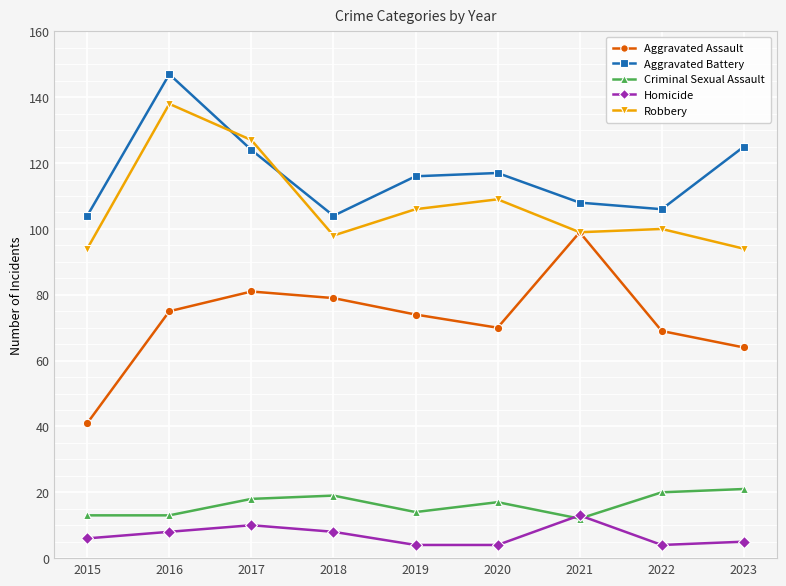

How many data points in Homicide are less than 6?

4